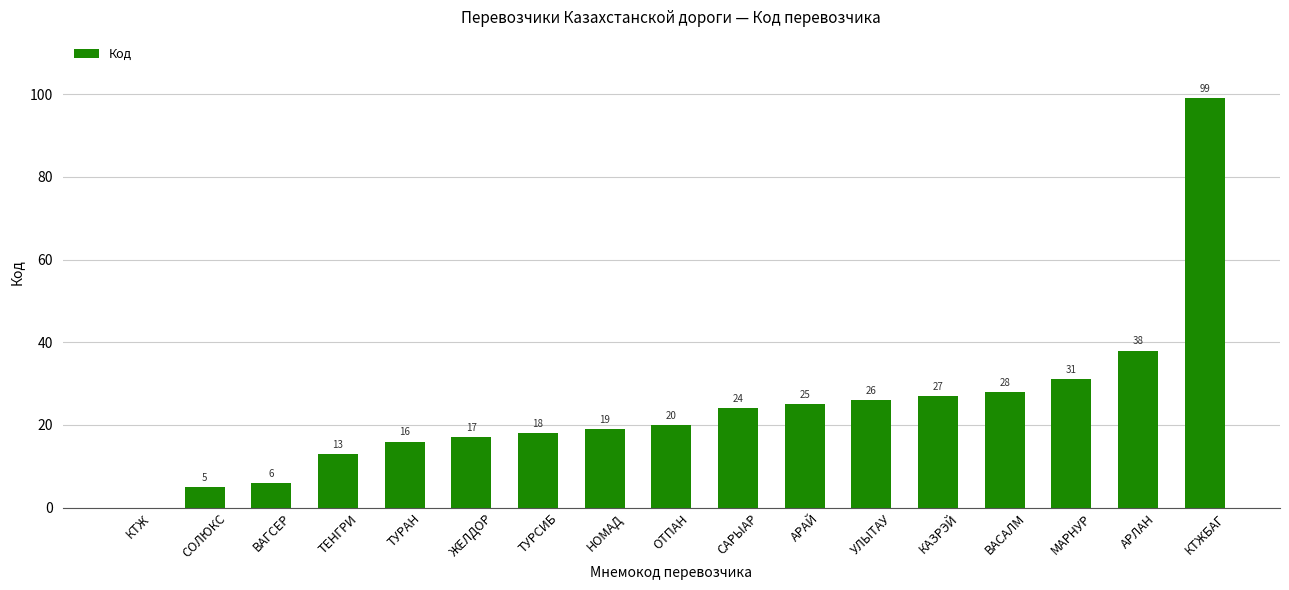

Reading left to right, list all the values displayed in this chart.

0	5	6	13	16	17	18	19	20	24	25	26	27	28	31	38	99